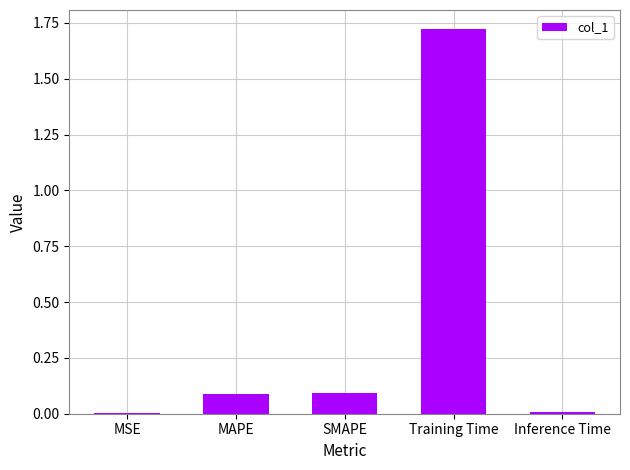

How many categories are shown in the chart?

5